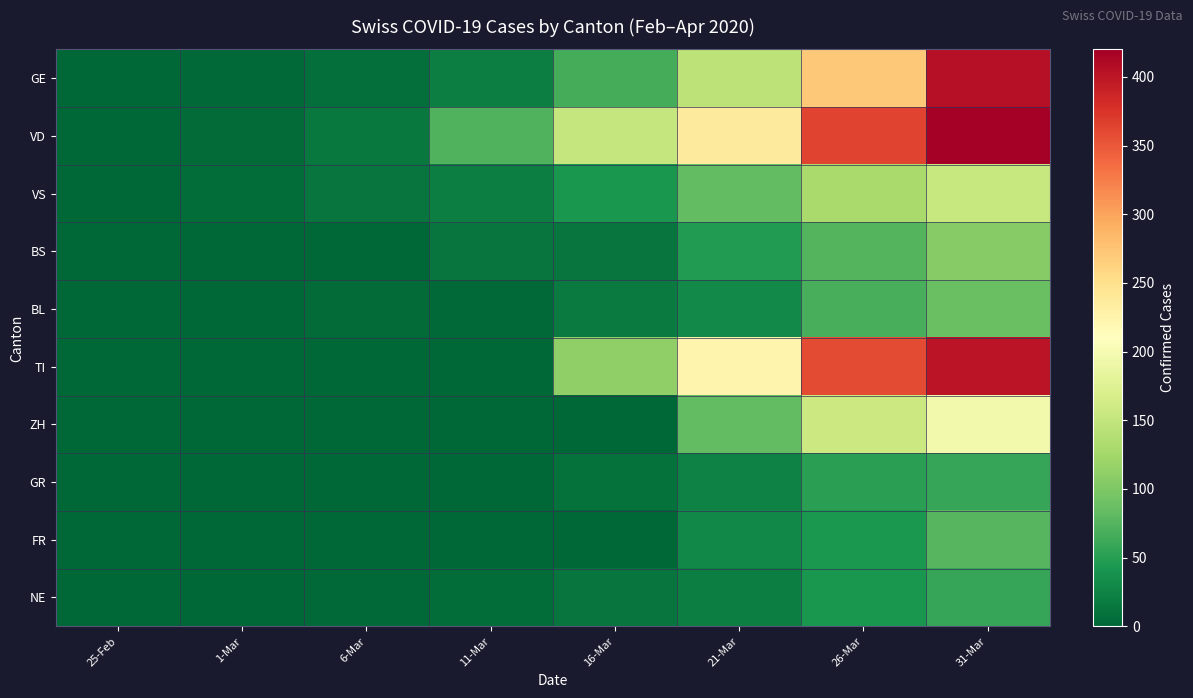

Which category has the lowest value across all series?

25-Feb